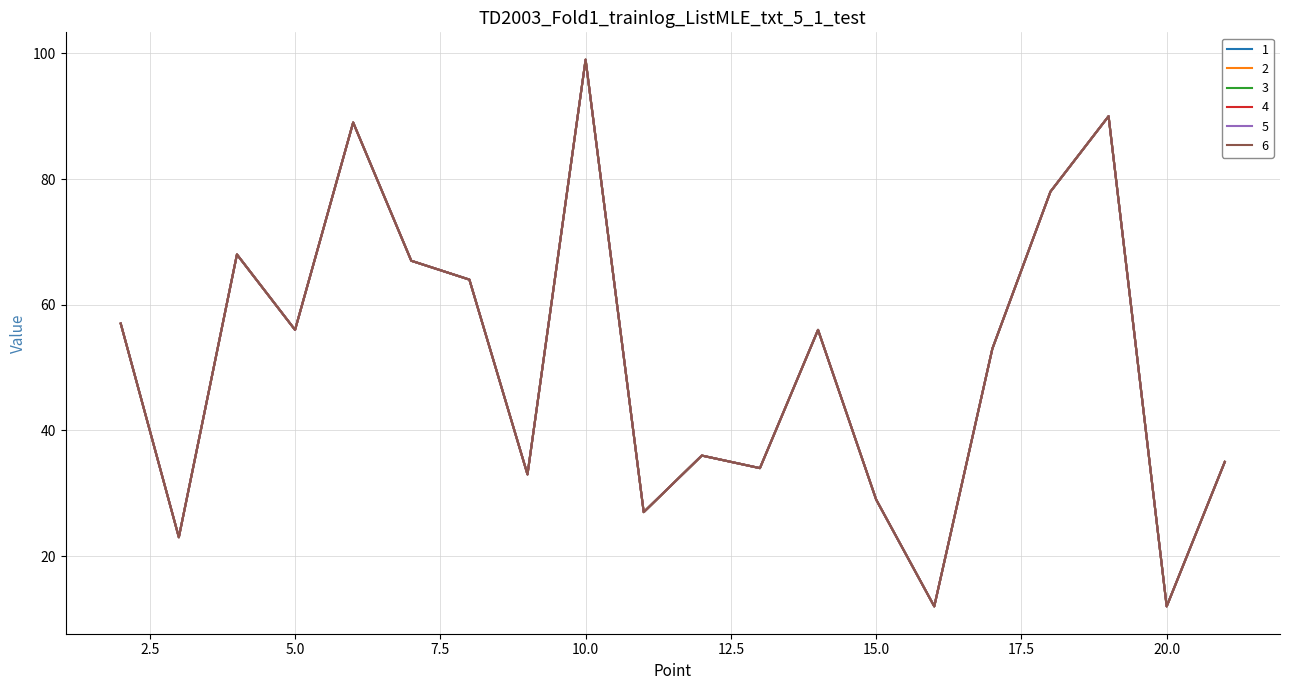

Reading left to right, extract all data points from this chart.

1: 57	23	68	56	89	67	64	33	99	27	36	34	56	29	12	53	78	90	12	35
2: 57	23	68	56	89	67	64	33	99	27	36	34	56	29	12	53	78	90	12	35
3: 57	23	68	56	89	67	64	33	99	27	36	34	56	29	12	53	78	90	12	35
4: 57	23	68	56	89	67	64	33	99	27	36	34	56	29	12	53	78	90	12	35
5: 57	23	68	56	89	67	64	33	99	27	36	34	56	29	12	53	78	90	12	35
6: 57	23	68	56	89	67	64	33	99	27	36	34	56	29	12	53	78	90	12	35